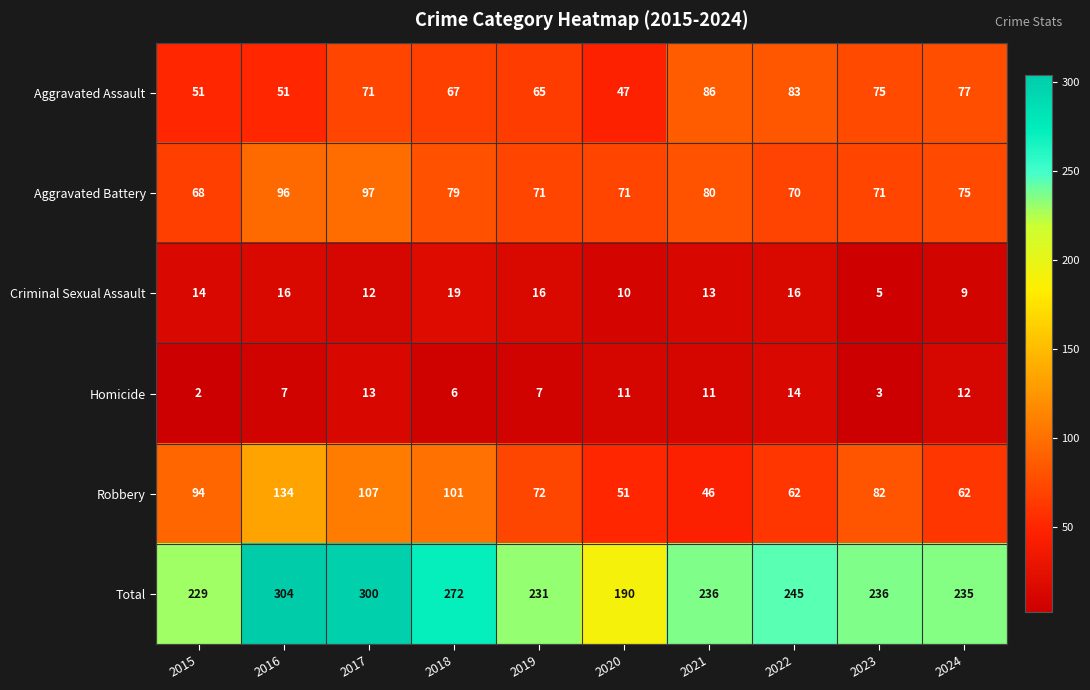

Which label corresponds to the smallest value in the chart?

2015